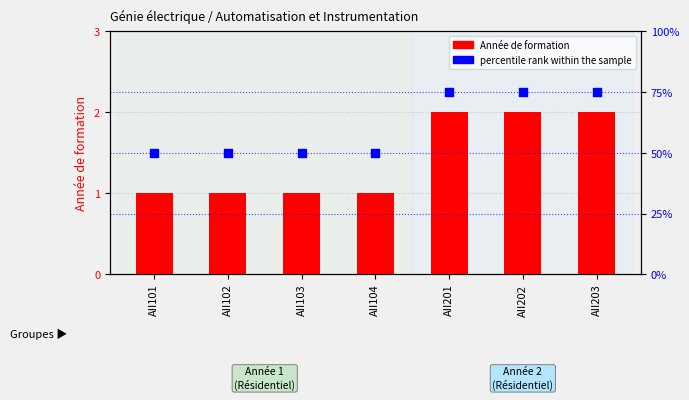

Which series has the largest Y range (max minus min)?

percentile rank within the sample